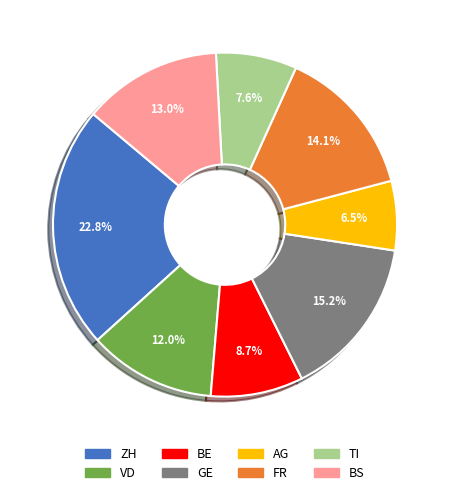

Approximately how many times larger is the value at AG compared to ZH?

0.3